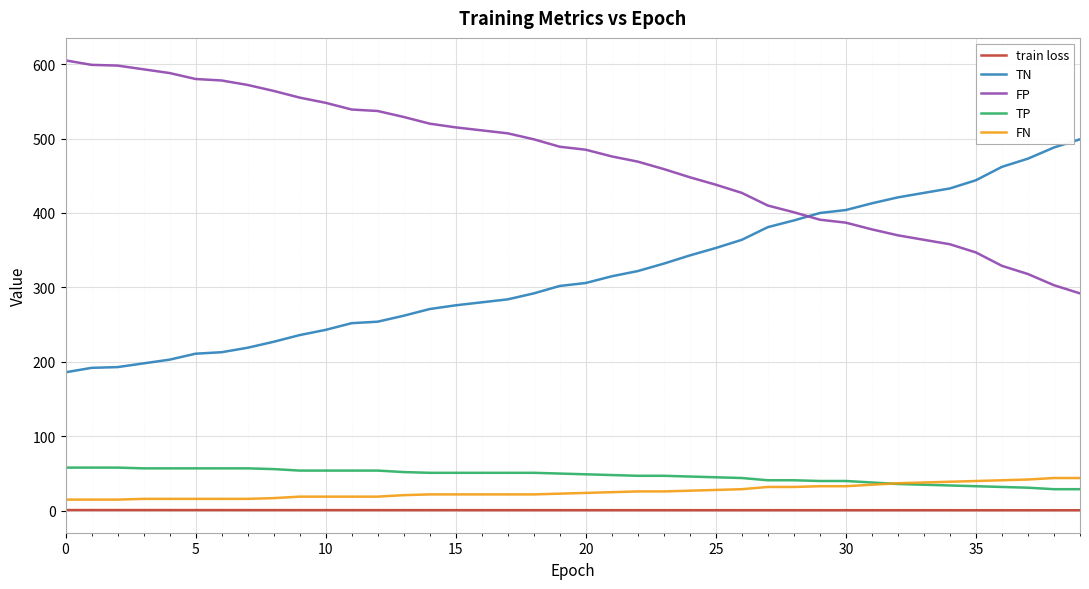

What is the maximum value shown in the chart?

605.0